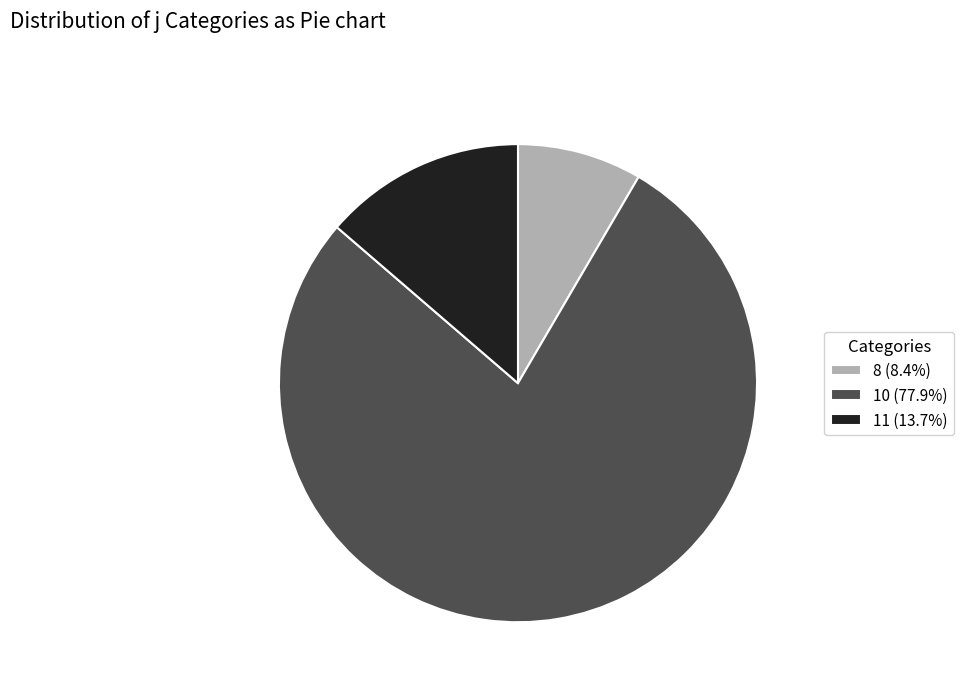

Does any single category account for the majority?

Yes